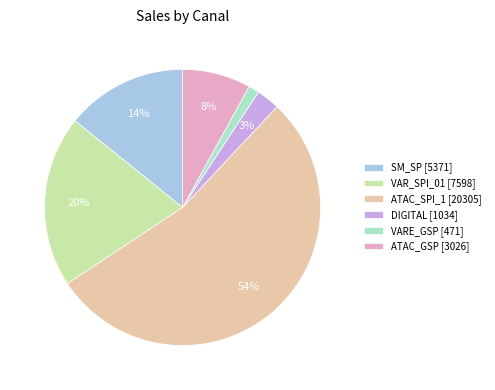

Is it true that ATAC_SPI_1 is 54% of the pie?

True